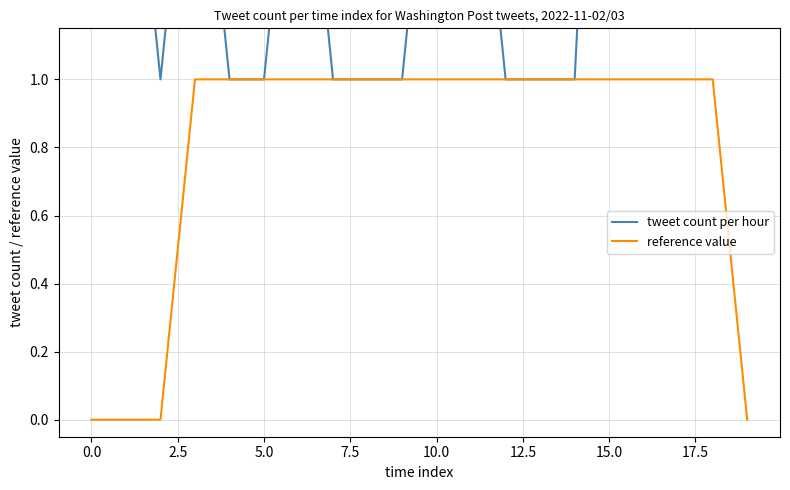

What is the approximate value of tweet count per hour at 11?

2